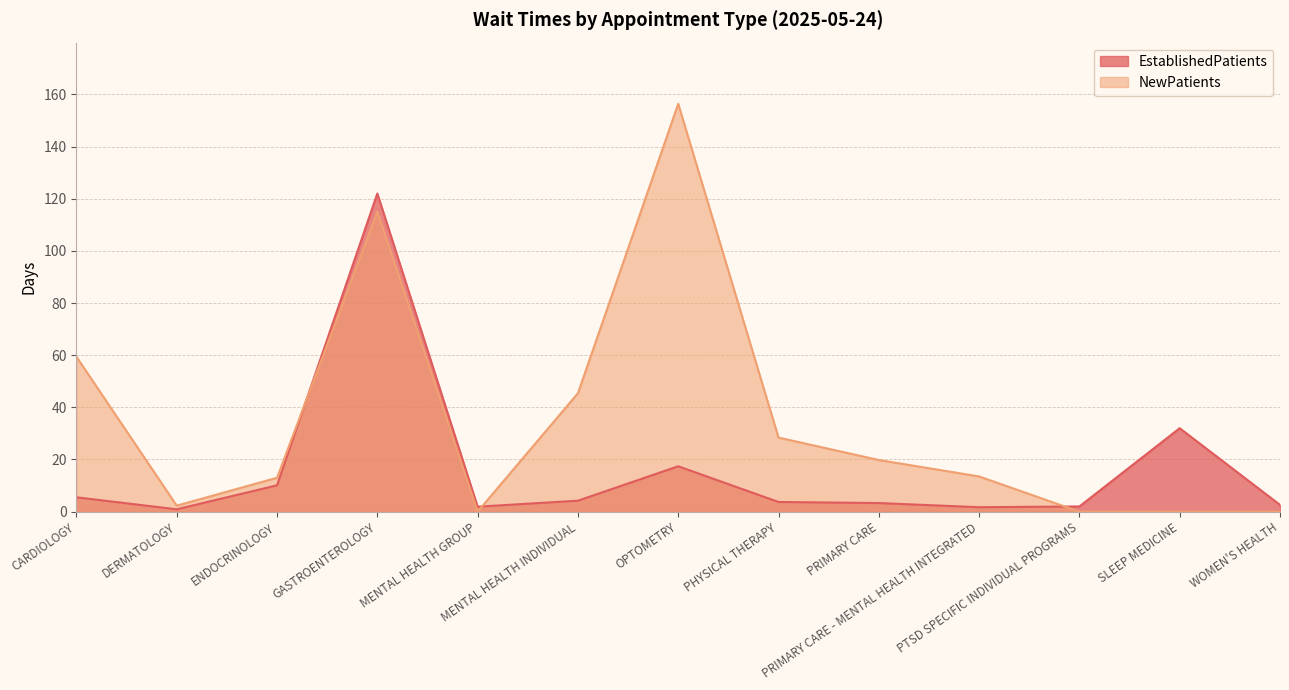

How many data points in EstablishedPatients are above 3?

8